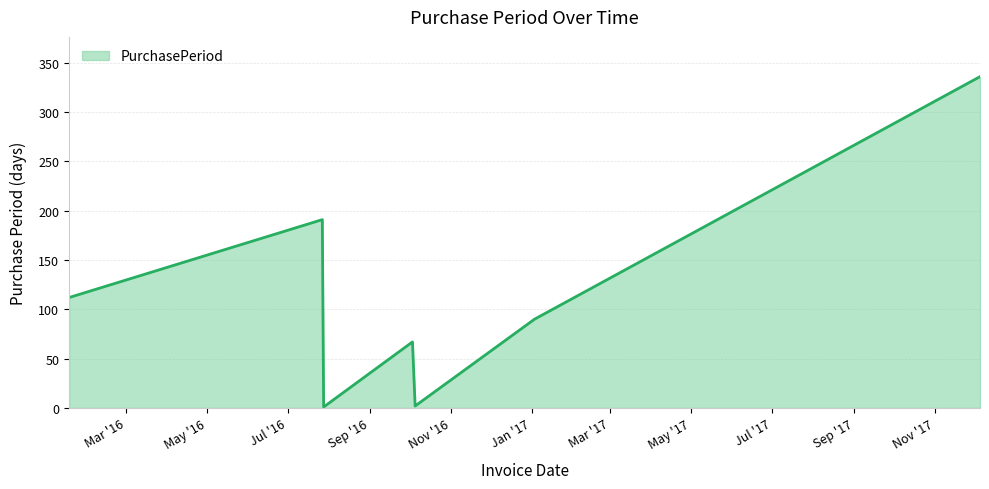

How many interior local peaks (higher than both neighbors) does the data have?

2